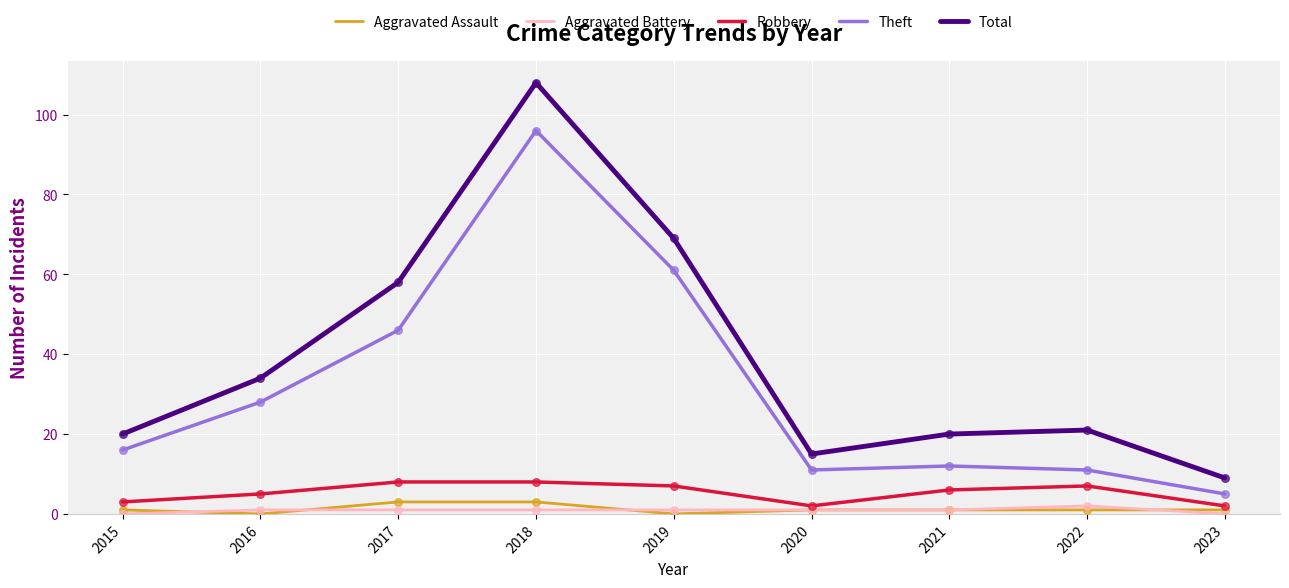

What is the total value across all series at 2019?

138